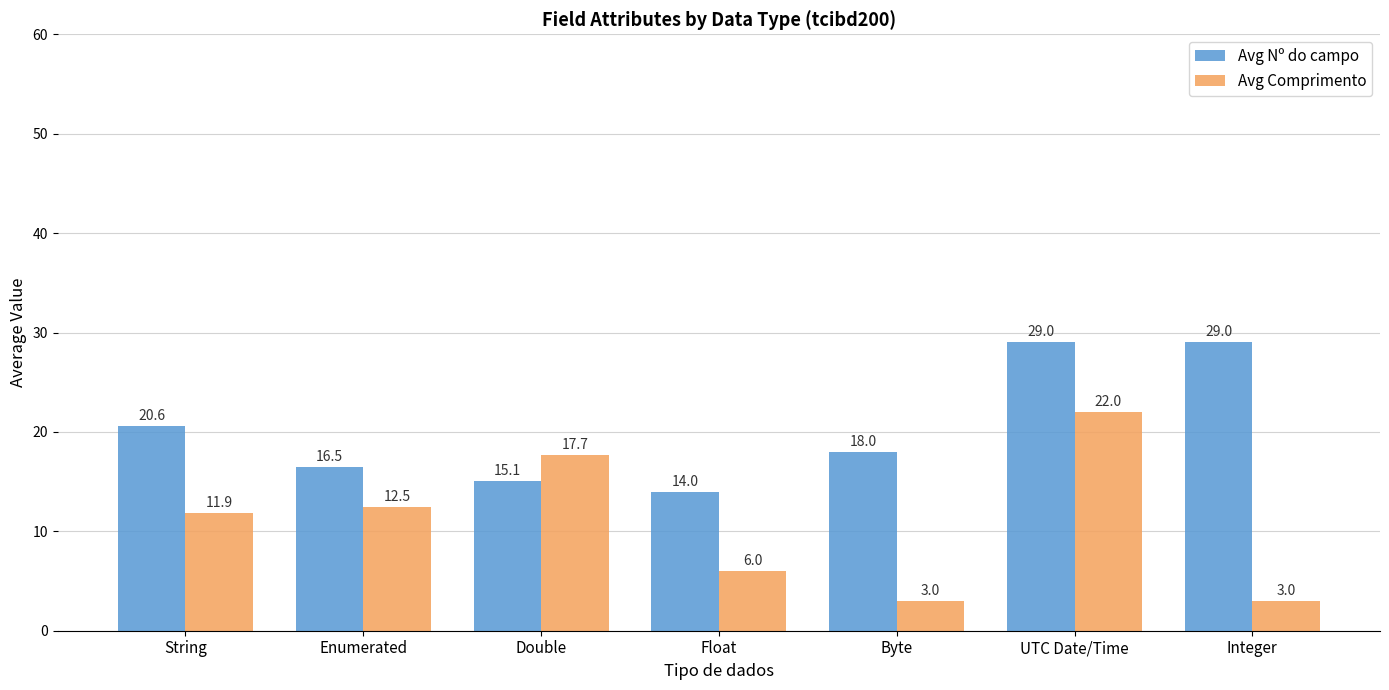

What is the label of the 3rd bar from the left?

Double